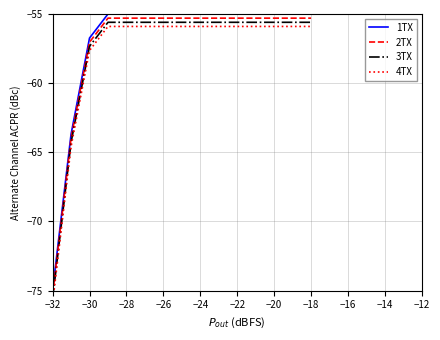

How many lines are shown in the chart?

4